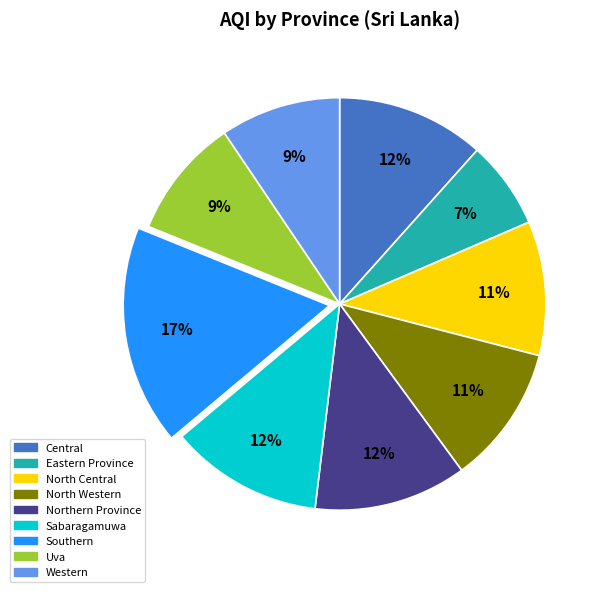

To the nearest percent, what is the combined percentage of Central and Southern?

29%